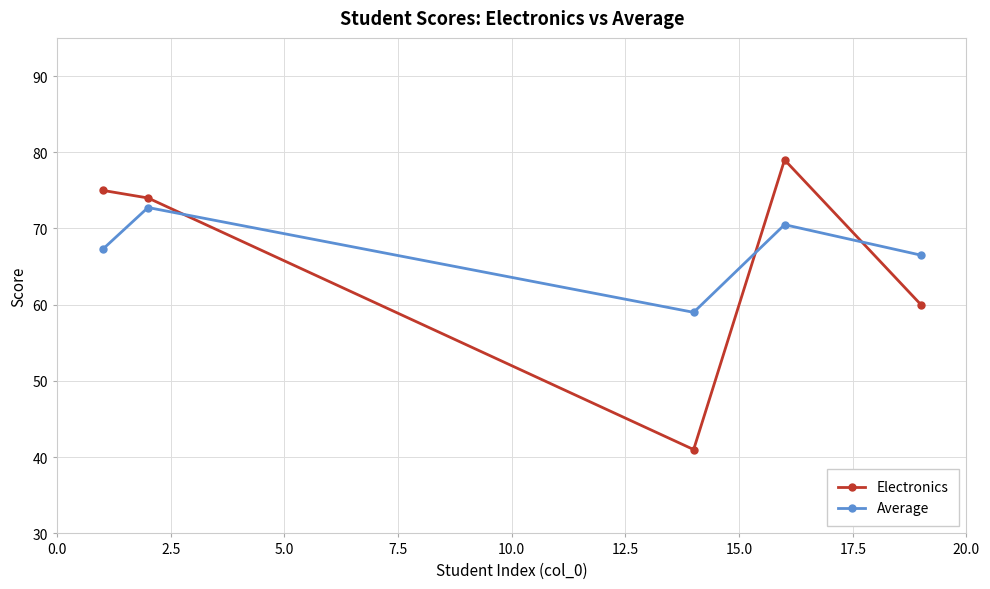

What is the sum of all Average values?

336.0